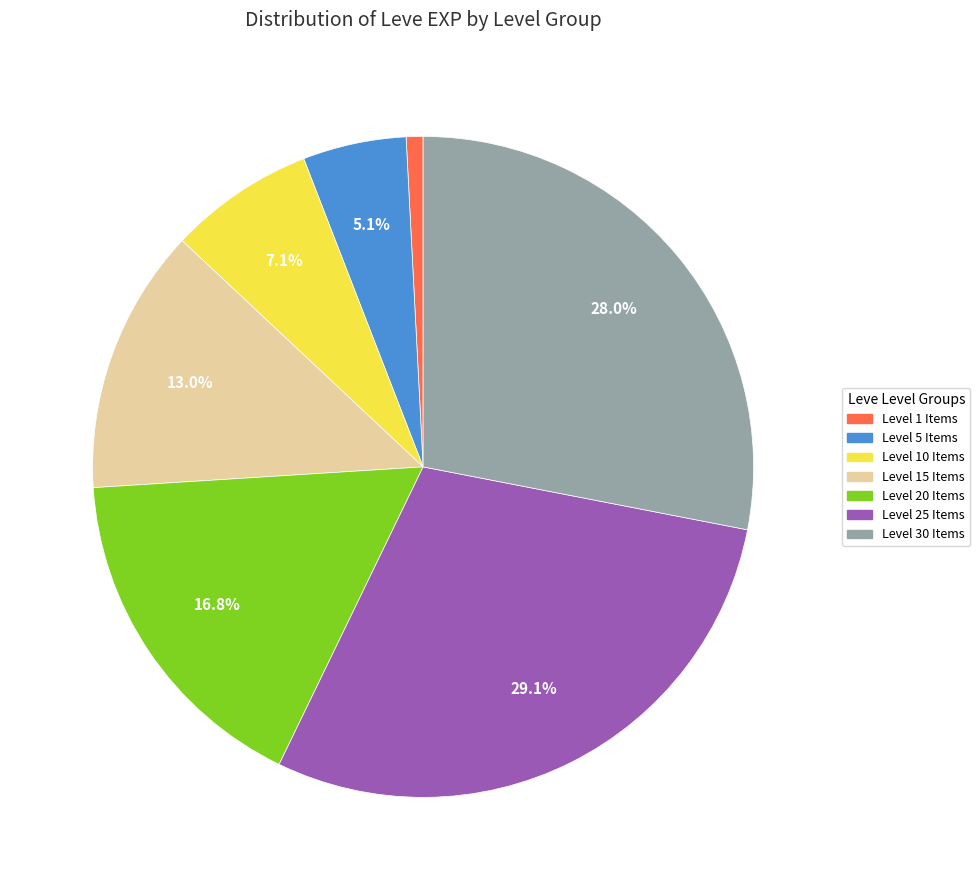

Is there any slice that represents more than half of the pie?

No